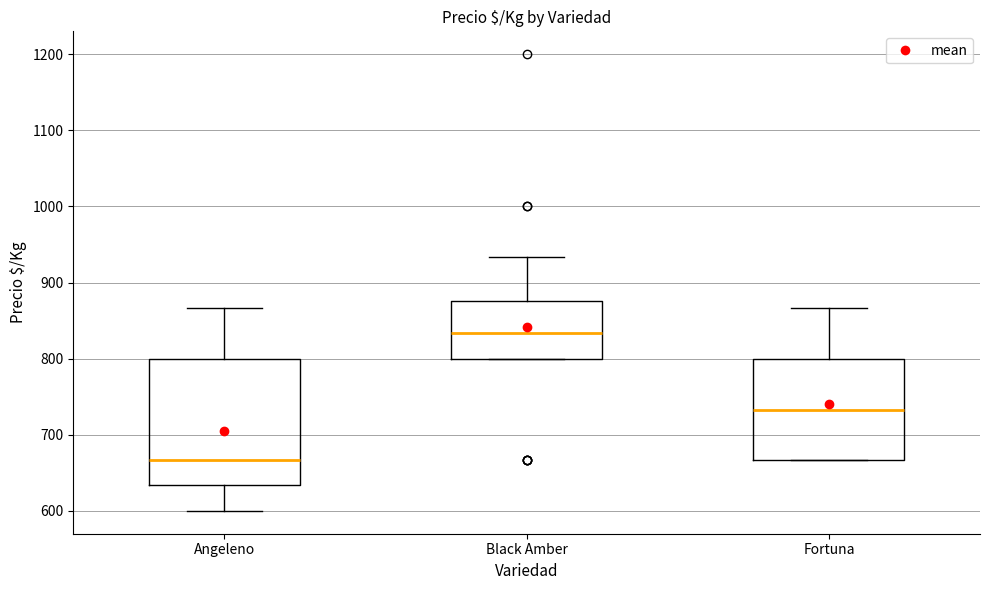

Reading left to right, transcribe this box plot: for each box, give where its median line is, the range the box spans, and where its two whiskers end, as read against the y-axis. The values are not printed on the chart, so give them approximately, as read against the axis.

Angeleno: median 670, box 630 to 800, whiskers 600 to 870
Black Amber: median 830, box 800 to 880, whiskers 800 to 930
Fortuna: median 730, box 670 to 800, whiskers 670 to 870